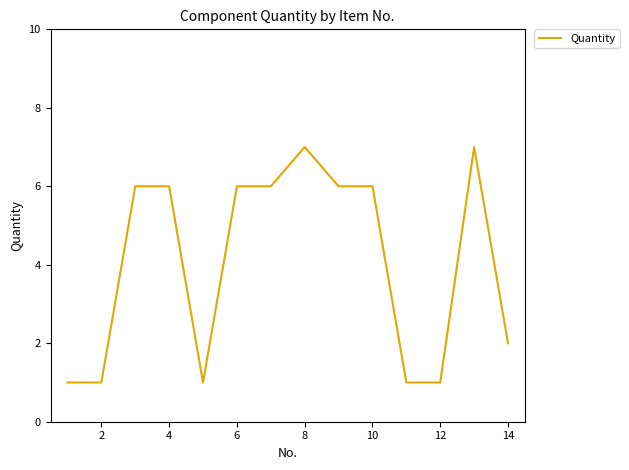

What is the difference between the maximum and minimum values?

6